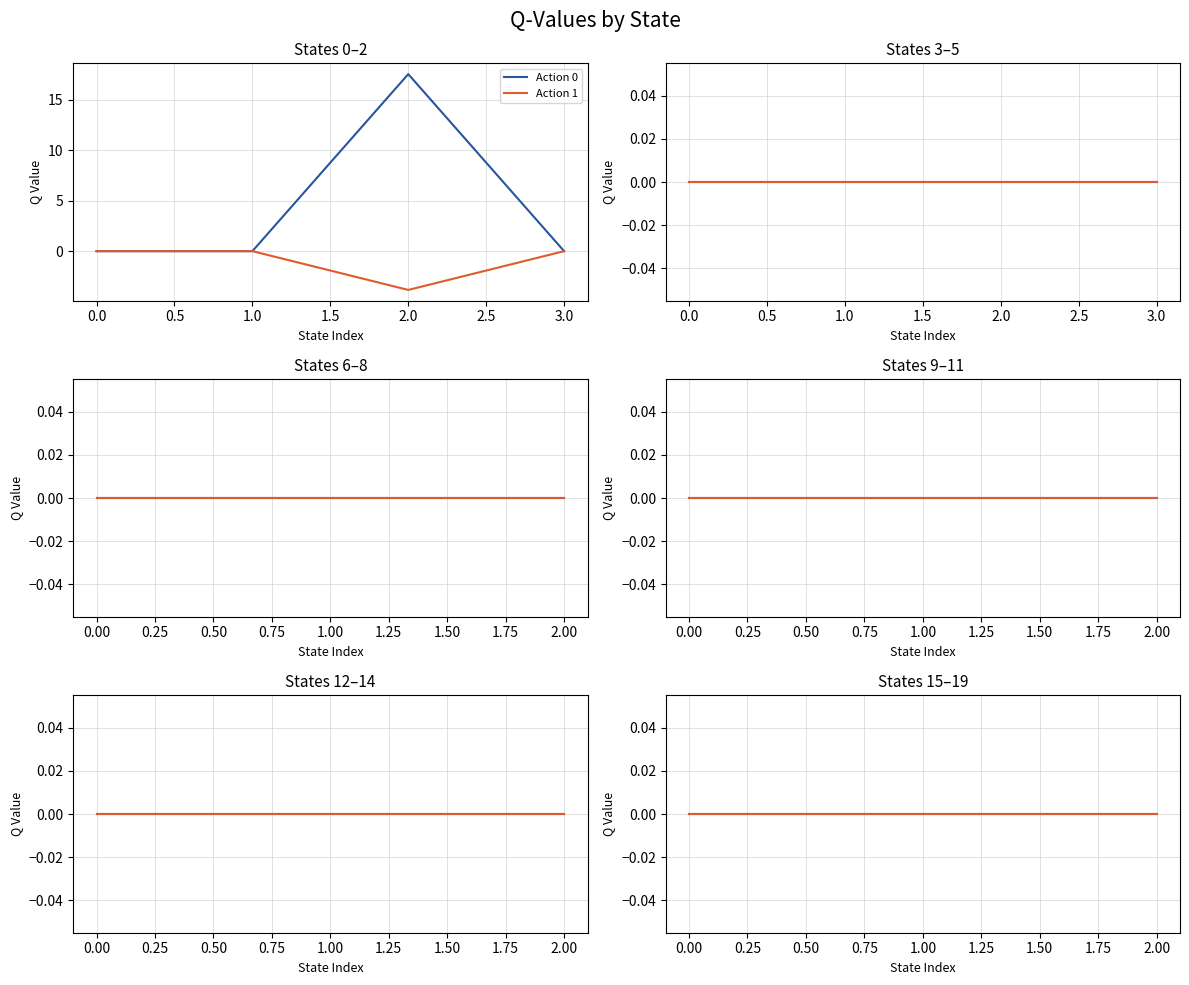

Which series has the widest spread of values?

Action 0